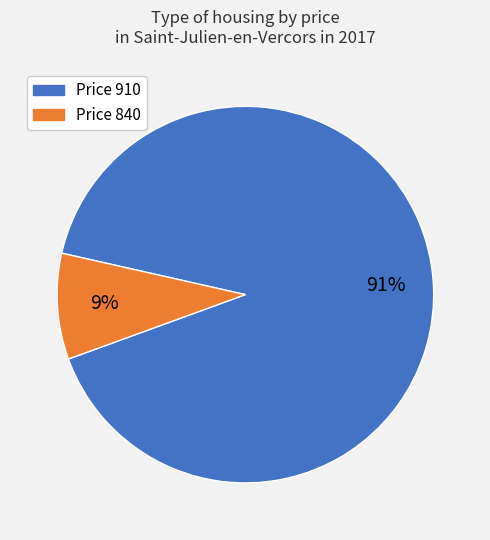

To the nearest percent, what is the difference between the largest and smallest slice percentages?

82%